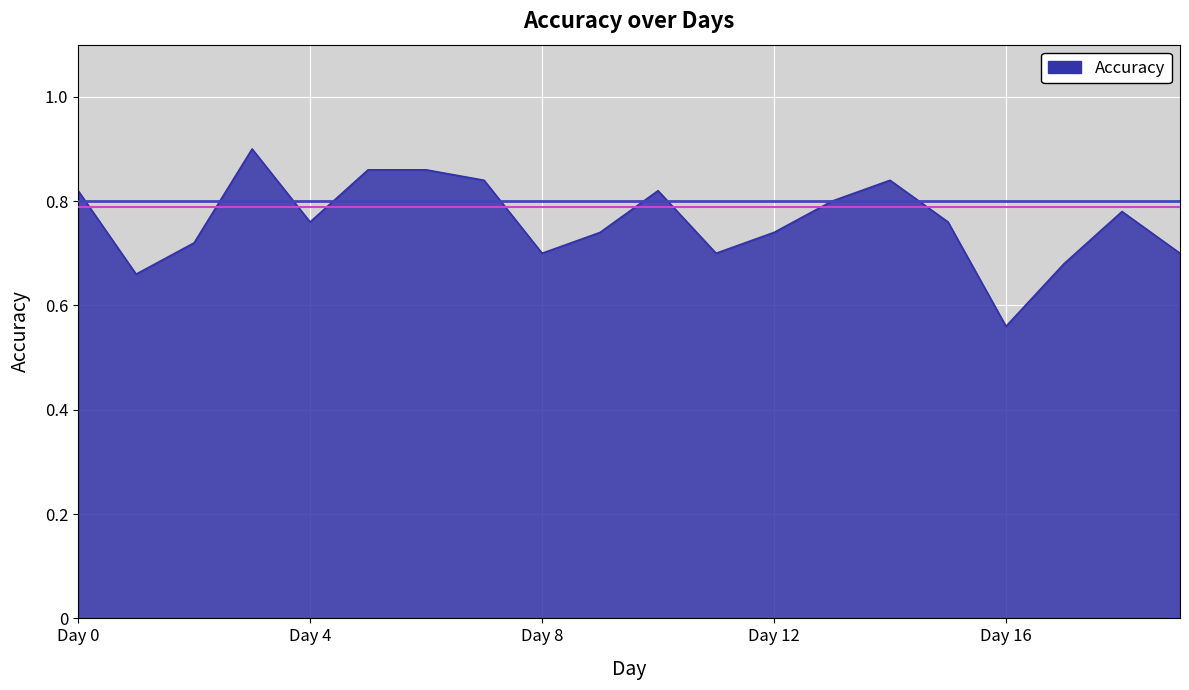

What is the difference between the maximum and minimum values?

0.3